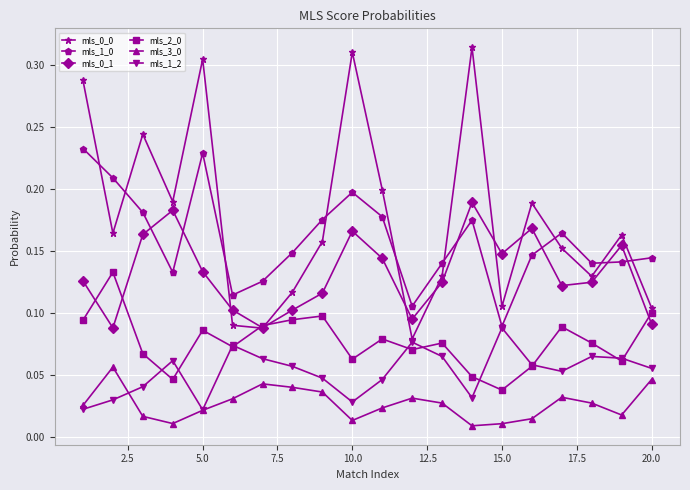

How many interior local valleys does the mls_0_1 series have?

5